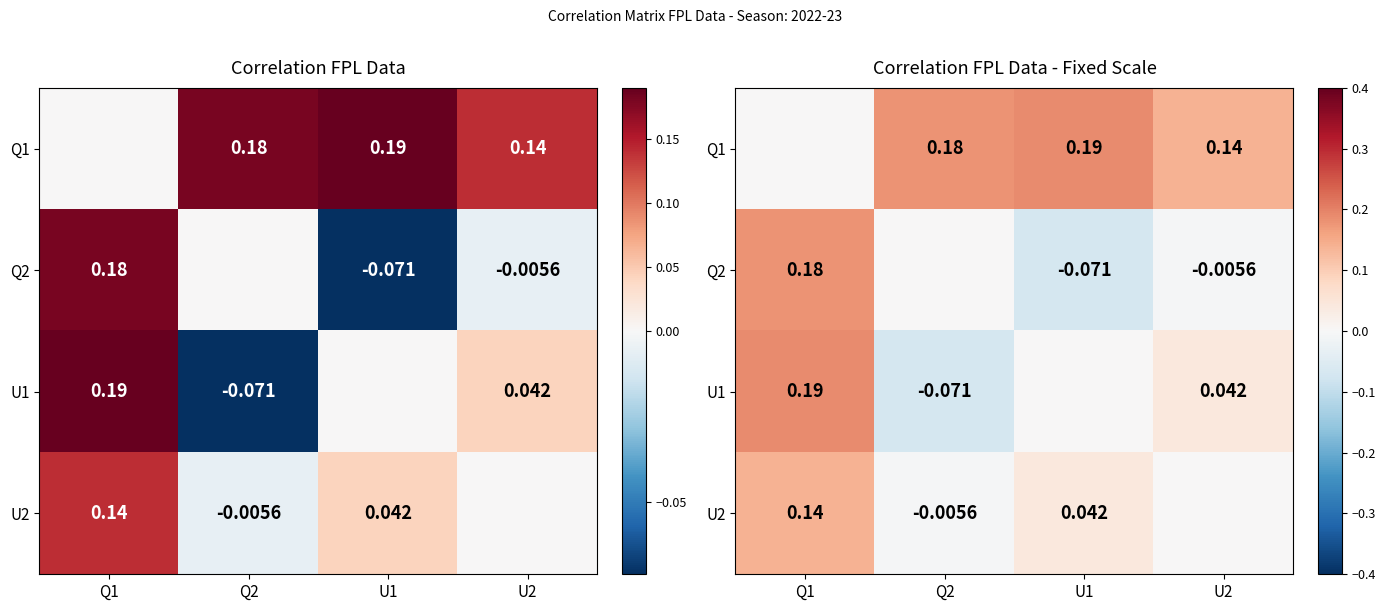

Which series has the widest spread of values?

U1